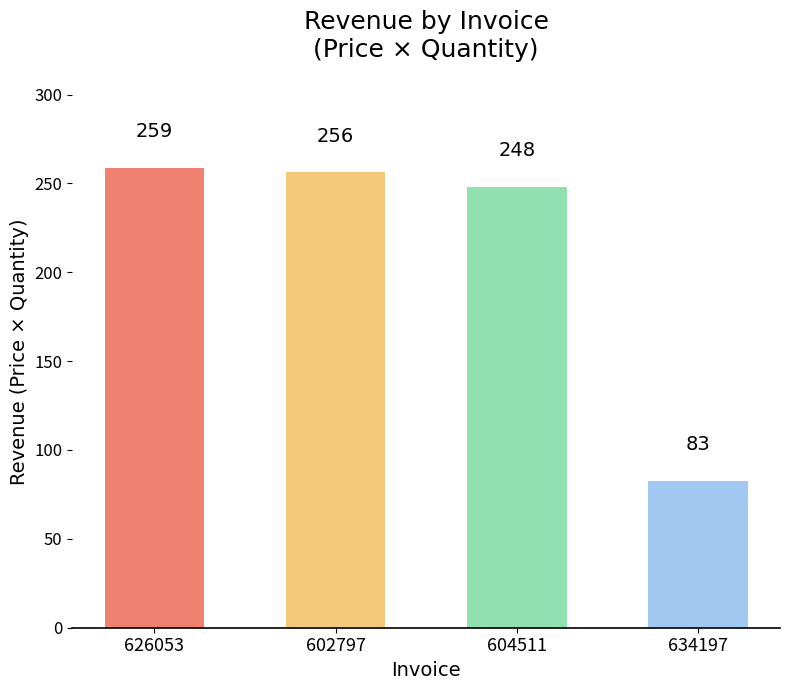

Count the number of categories in the chart.

4